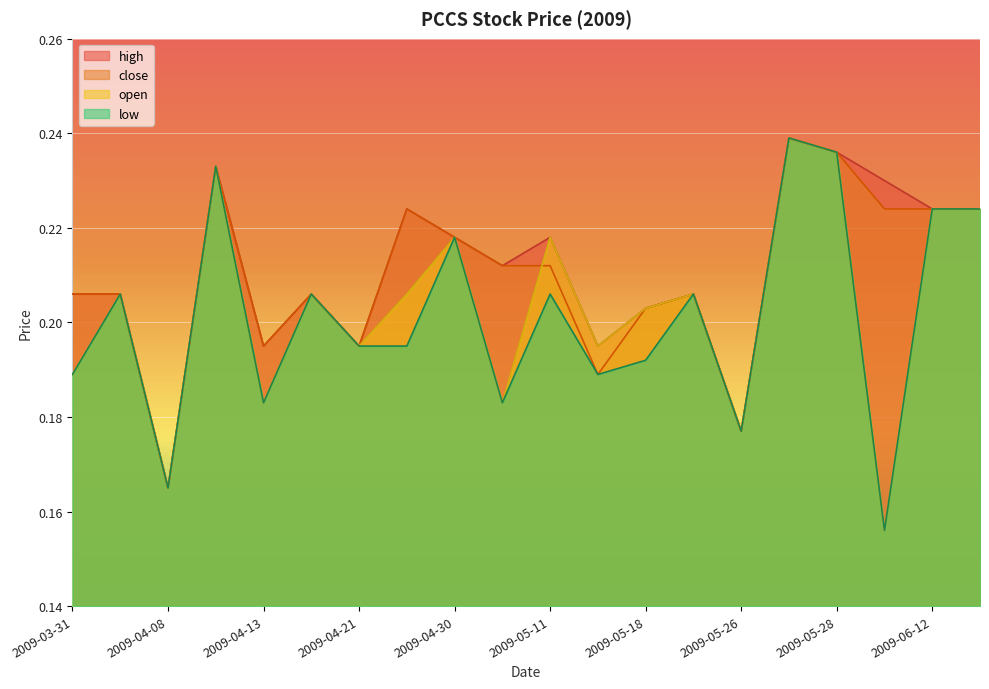

What are all the series names shown in the legend?

high, close, open, low